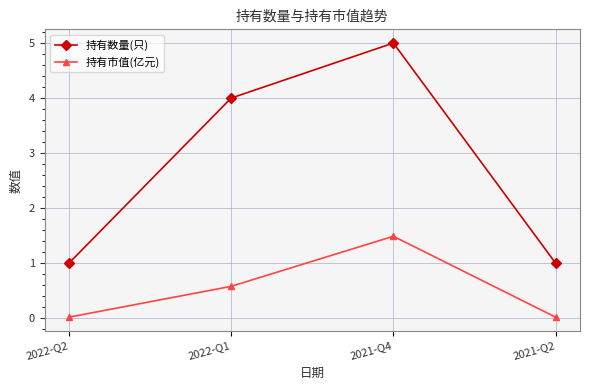

Rank the series by their maximum value, from lowest to highest.

持有市值(亿元), 持有数量(只)